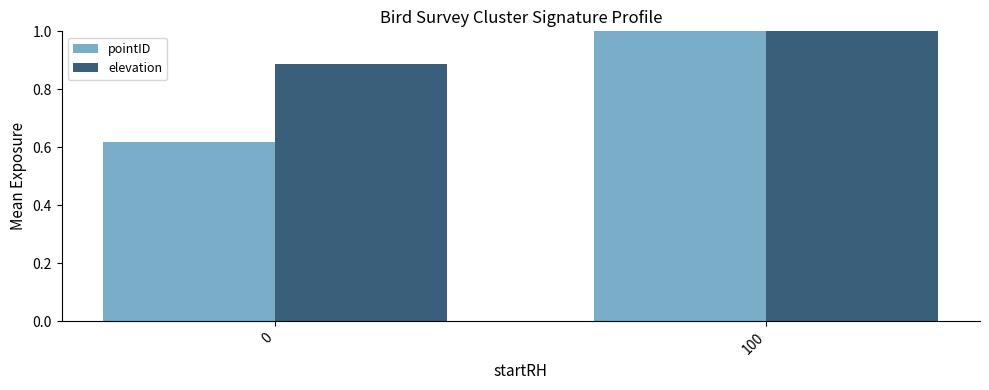

Does the chart contain stacked bars?

No